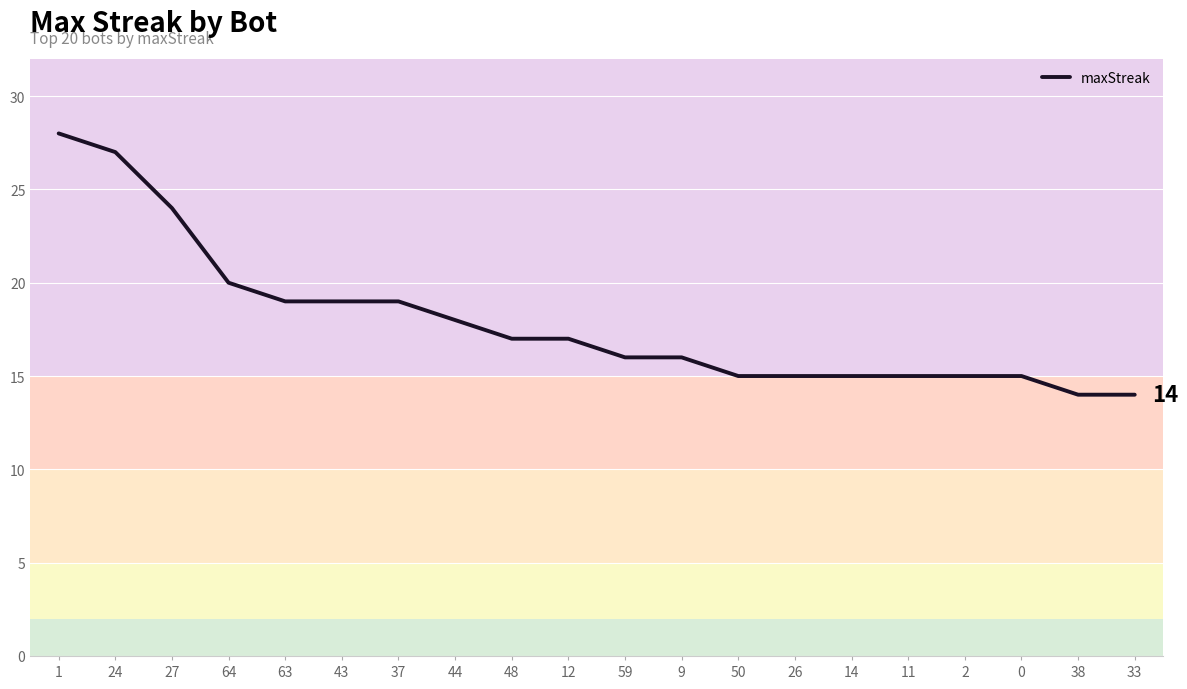

At which category does the chart reach its peak across all series?

1